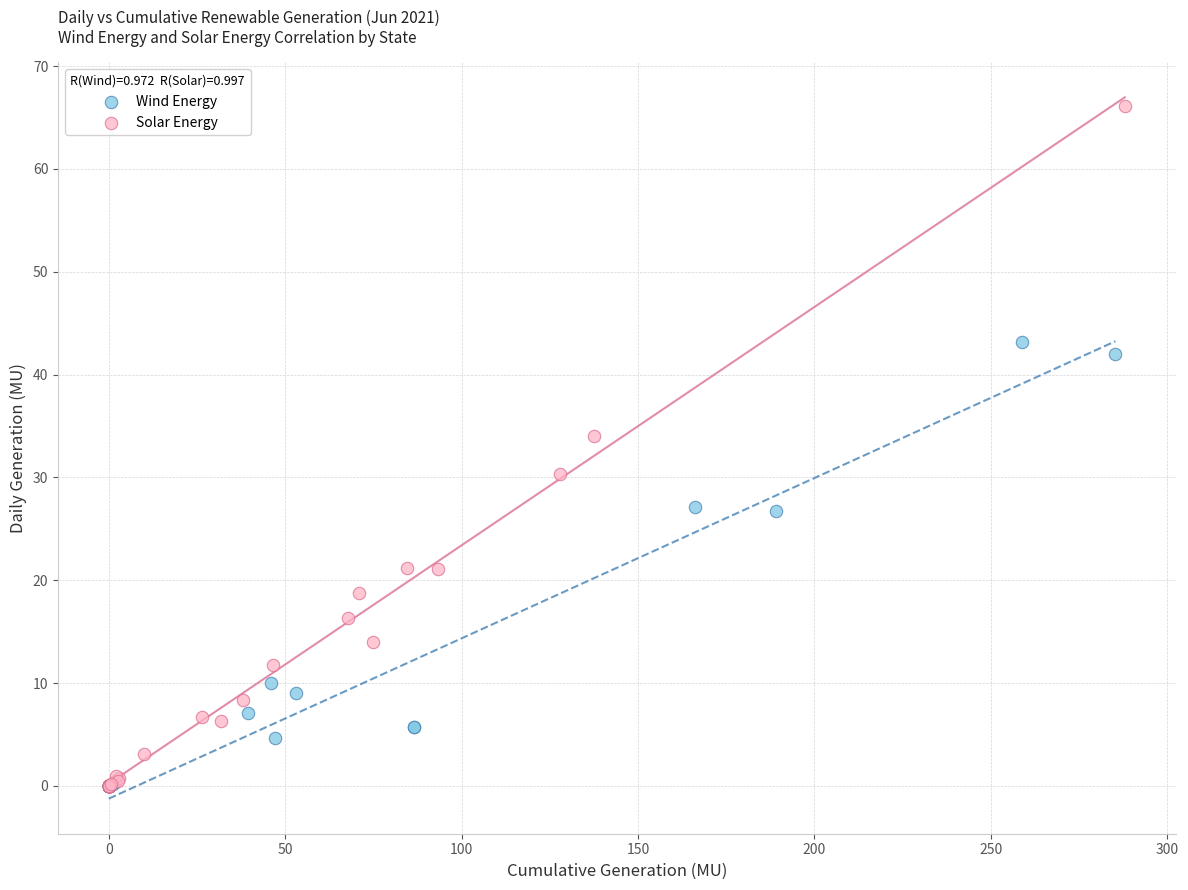

Which series contains the highest Y value?

Solar Energy